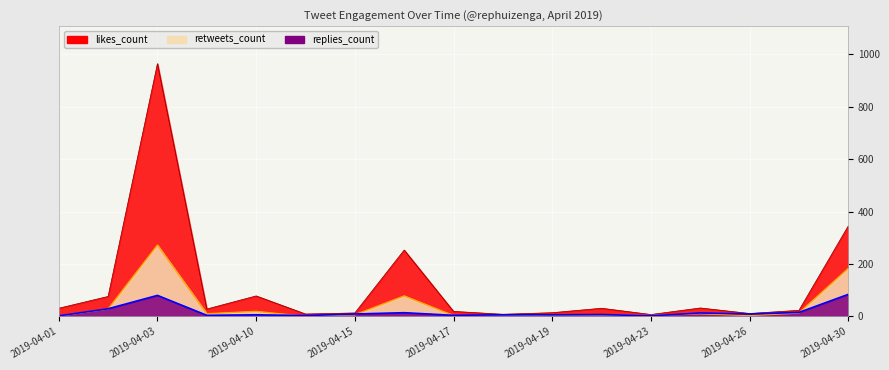

Rank the series at 2019-04-20 from highest to lowest value.

likes_count, replies_count, retweets_count